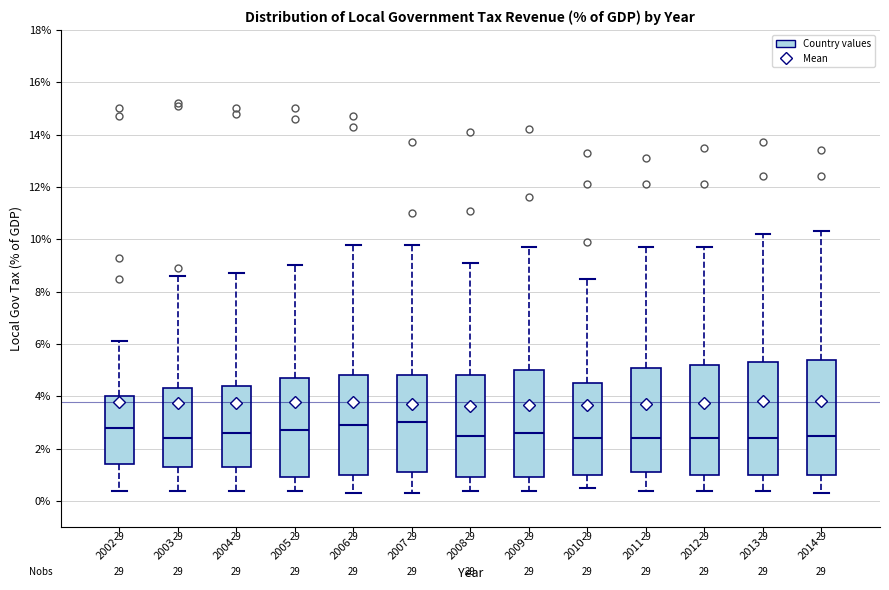

Reading left to right, read every box against the y-axis: the position of its median line, the range the box covers, and the ends of its whiskers. The values are not printed on the chart, so give them approximately, as read against the axis.

2002: median 2.8, box 1.4 to 4.0, whiskers 0.4 to 6.2
2003: median 2.4, box 1.4 to 4.4, whiskers 0.4 to 8.6
2004: median 2.6, box 1.4 to 4.4, whiskers 0.4 to 8.8
2005: median 2.8, box 1.0 to 4.8, whiskers 0.4 to 9.0
2006: median 3.0, box 1.0 to 4.8, whiskers 0.4 to 9.8
2007: median 3.0, box 1.2 to 4.8, whiskers 0.4 to 9.8
2008: median 2.6, box 1.0 to 4.8, whiskers 0.4 to 9.2
2009: median 2.6, box 1.0 to 5.0, whiskers 0.4 to 9.8
2010: median 2.4, box 1.0 to 4.6, whiskers 0.6 to 8.6
2011: median 2.4, box 1.2 to 5.2, whiskers 0.4 to 9.8
2012: median 2.4, box 1.0 to 5.2, whiskers 0.4 to 9.8
2013: median 2.4, box 1.0 to 5.4, whiskers 0.4 to 10.2
2014: median 2.6, box 1.0 to 5.4, whiskers 0.4 to 10.4